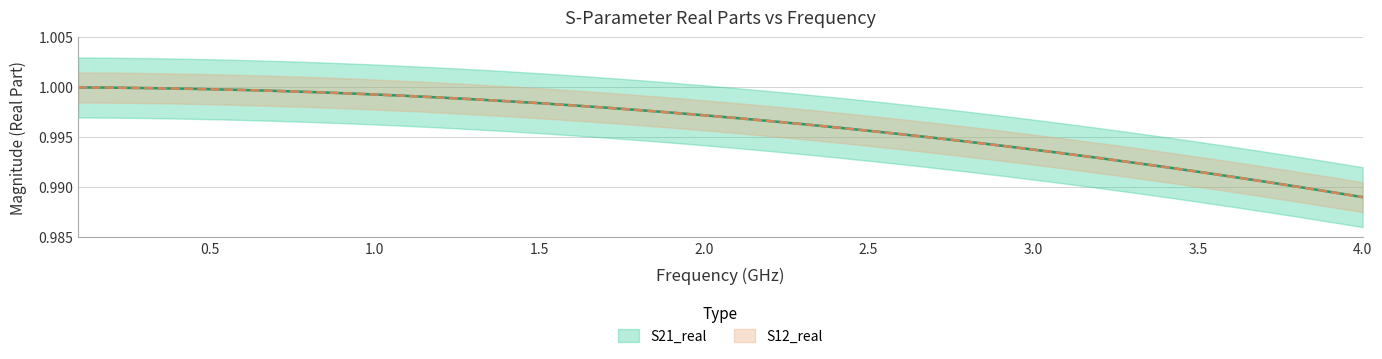

How many distinct data groups are displayed?

2